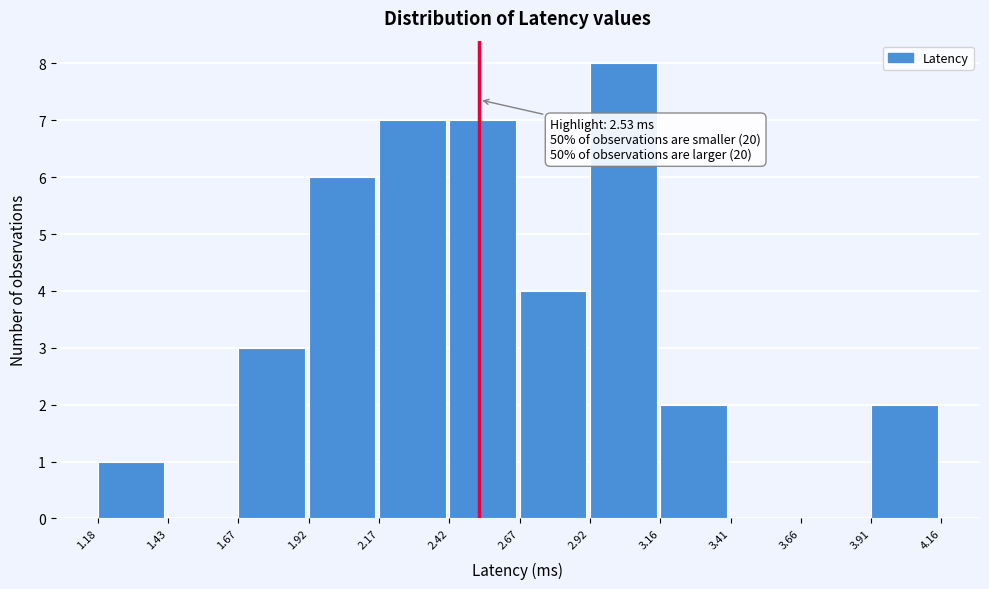

Over which range of the x-axis is the bar tallest?

2.92 to 3.16